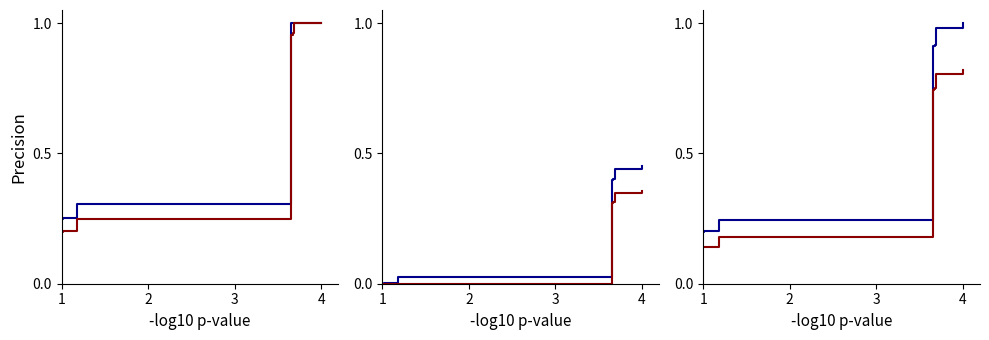

At how many categories does at least one series exceed 0?

20